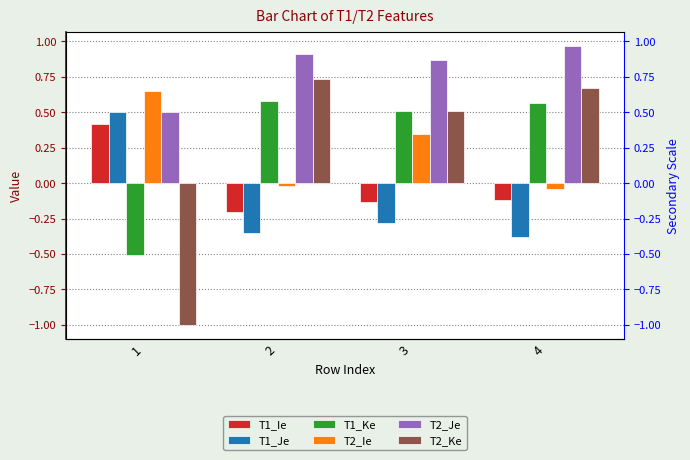

At which category is the sum across all series the highest?

3